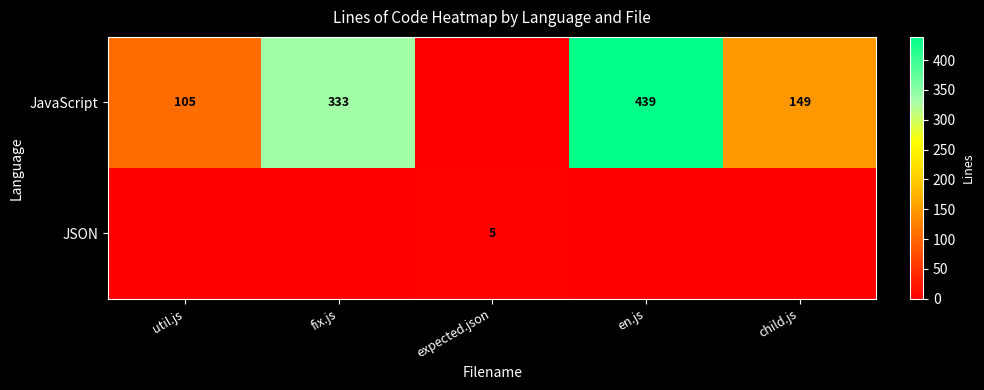

The JavaScript series shows 439 at en.js. True or false?

True